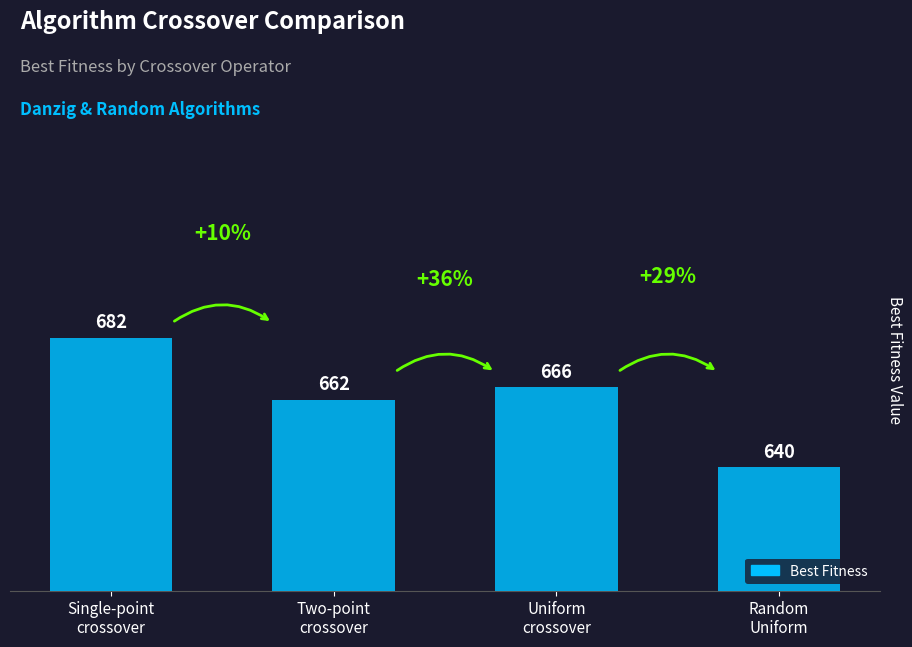

Reading left to right, list all the values displayed in this chart.

Single-point
crossover=682	Two-point
crossover=662	Uniform
crossover=666	Random
Uniform=640